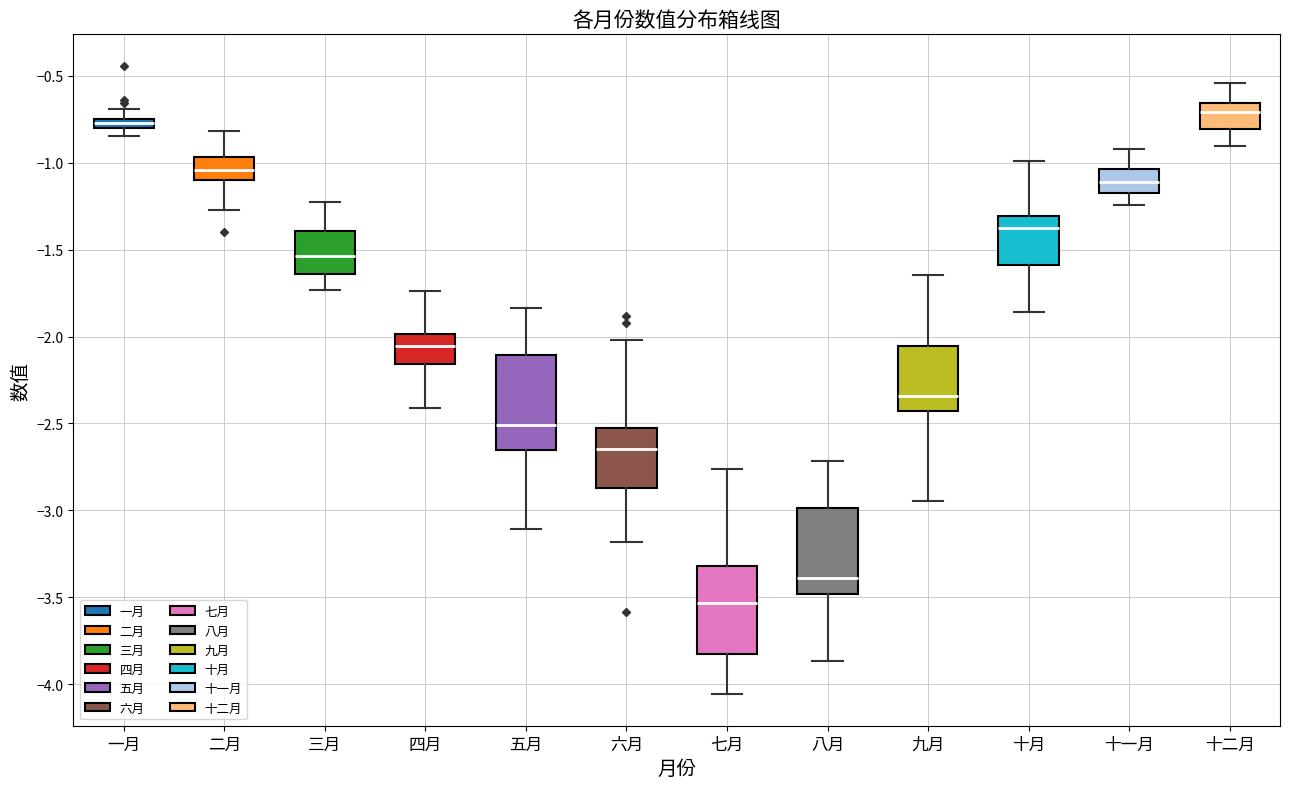

Which box has the highest median line?

十二月